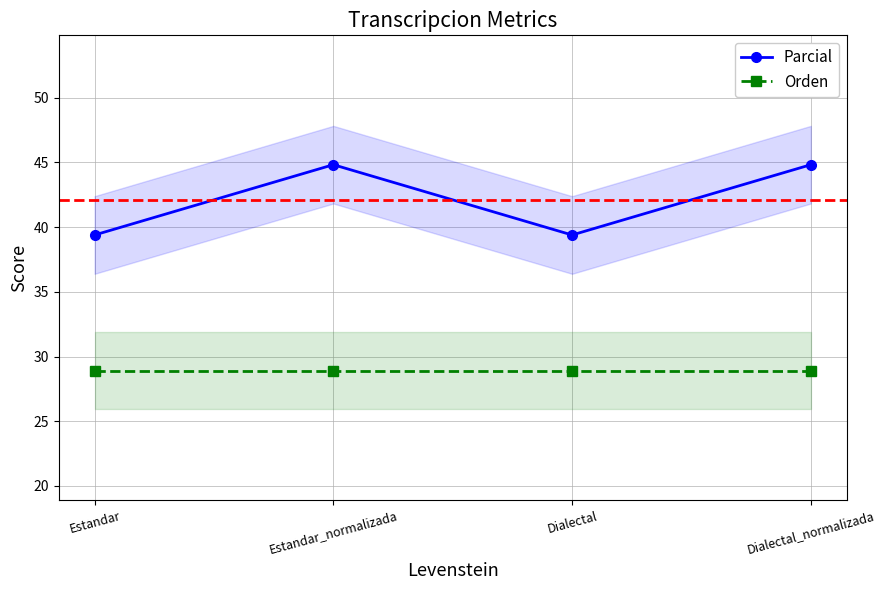

At Estandar_normalizada, list the series in order from smallest to largest.

Orden, Parcial